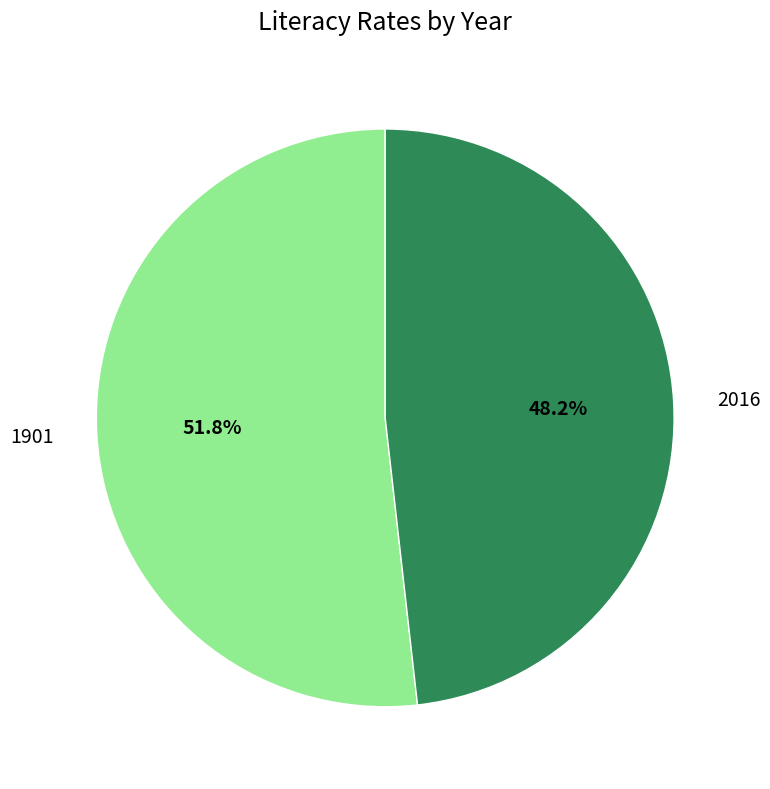

How many segments does this pie chart have?

2